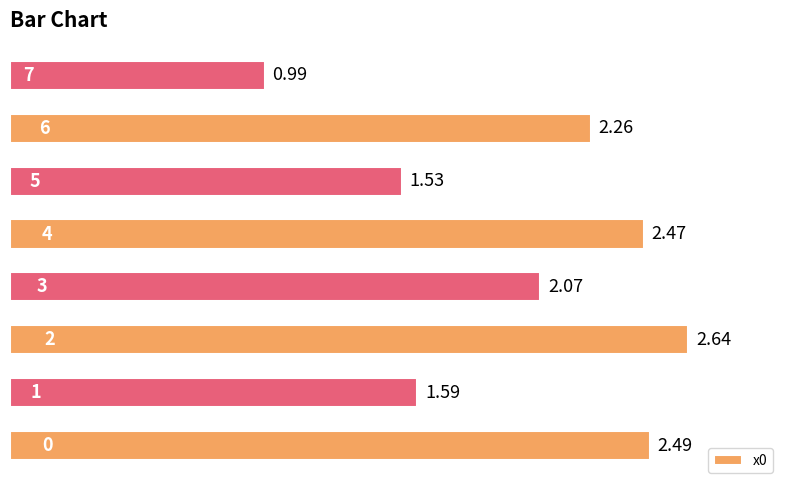

What is the average value?

2.0